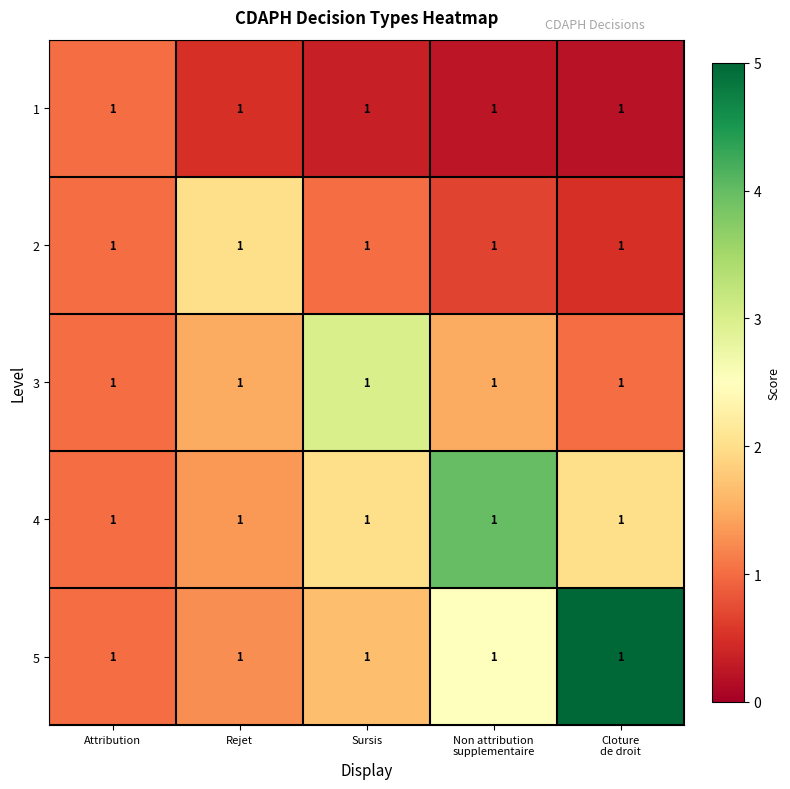

Which series has the largest total across all categories?

5